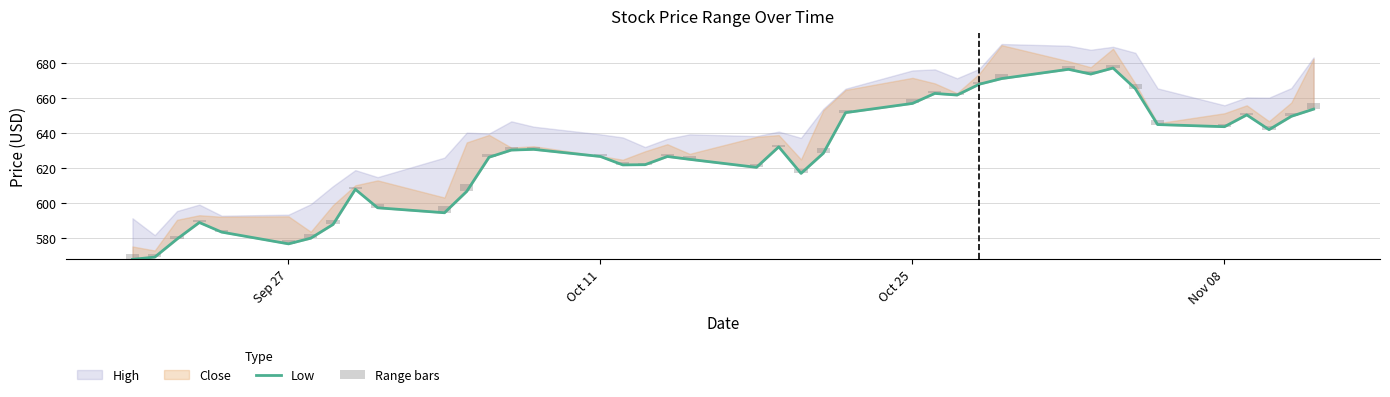

What is the difference between the maximum and minimum values in the Low series?

109.2